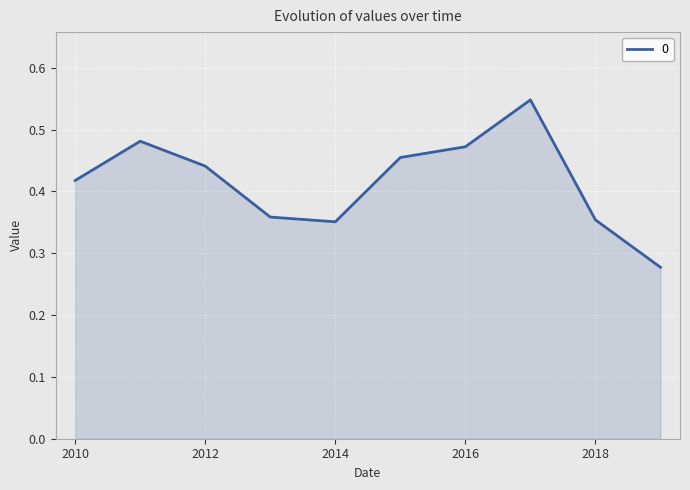

The value at 2014 is 0.6. True or false?

False